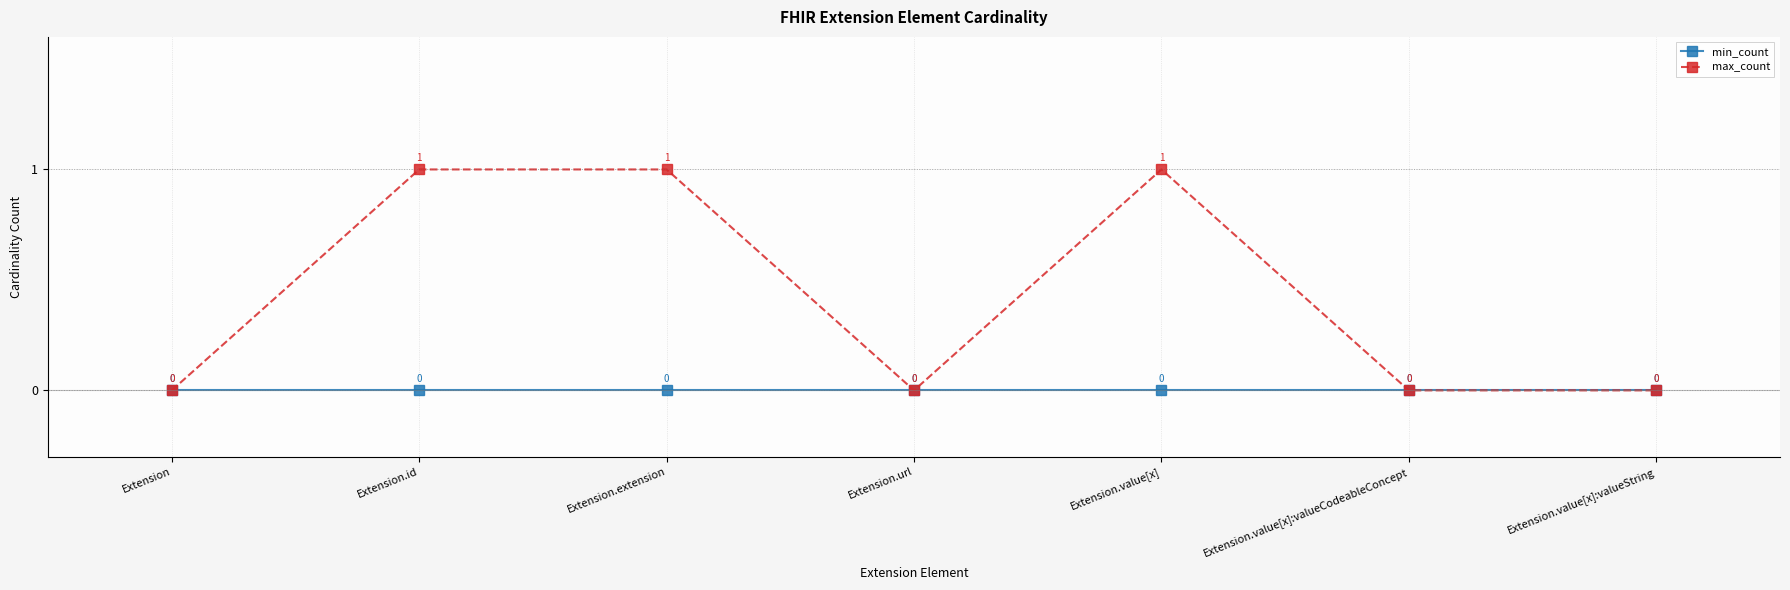

How many series are shown in this chart?

2